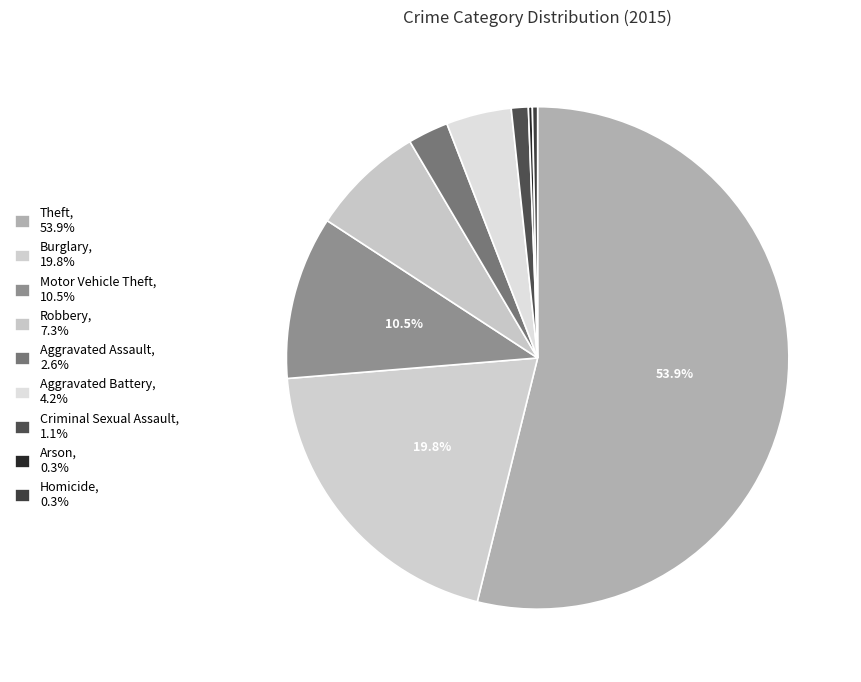

How many slices are in this pie chart?

9